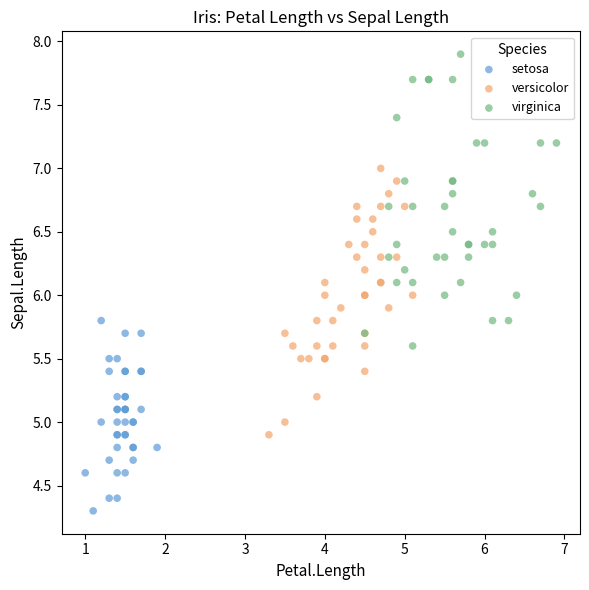

Which series has the widest spread of Y values?

virginica